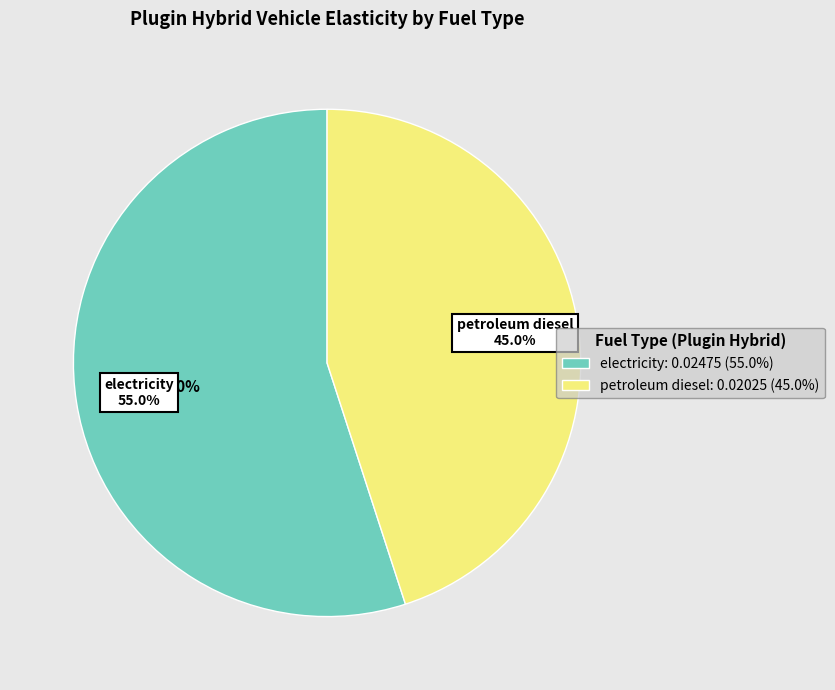

How much of the chart is everything except natural gas?

100.0%